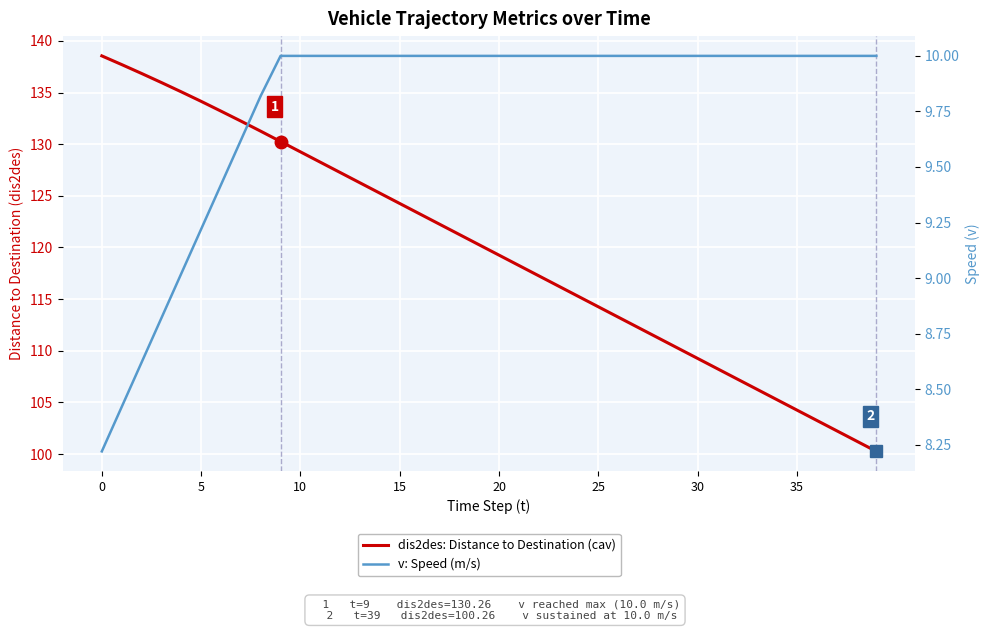

What is the sum of the v: Speed (m/s) values at 33 and 15?

20.0